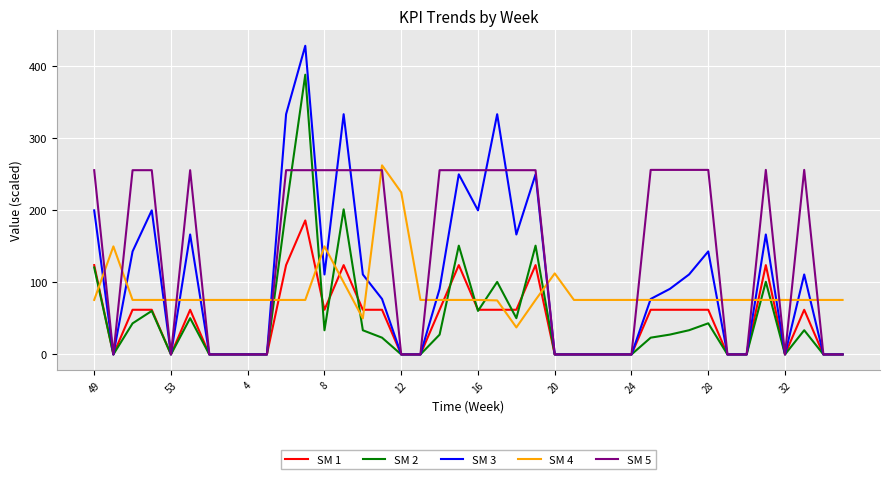

At how many categories does at least one series exceed 330?

4